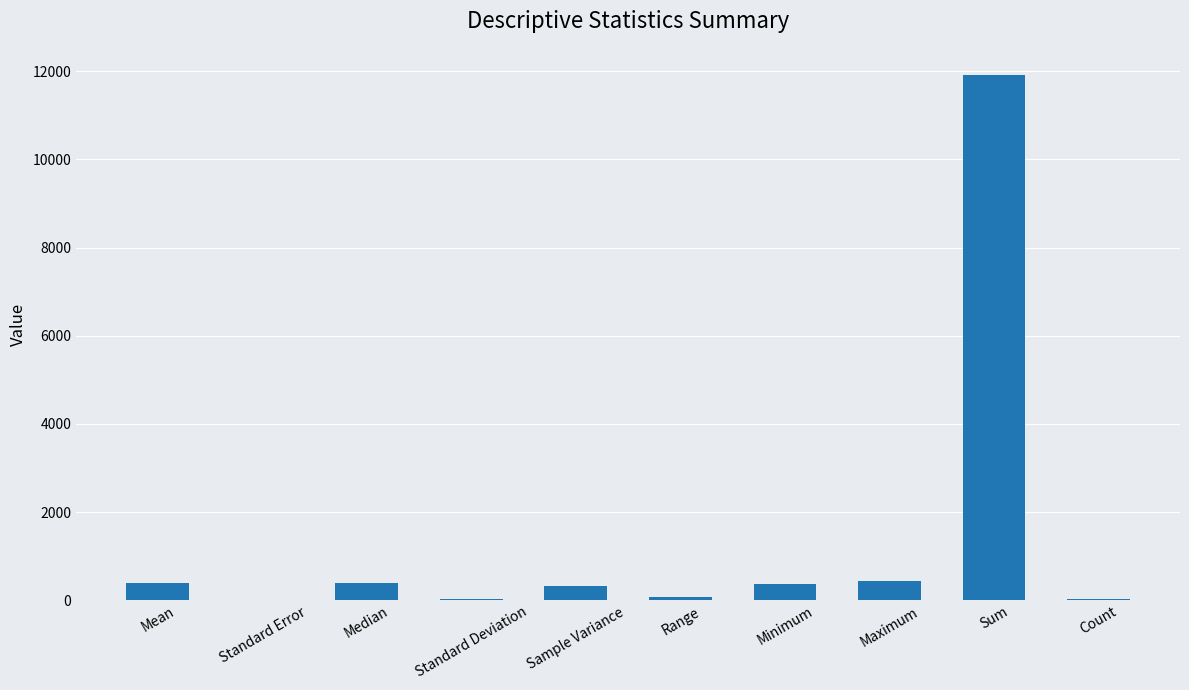

Which category has the highest value across all series?

Sum